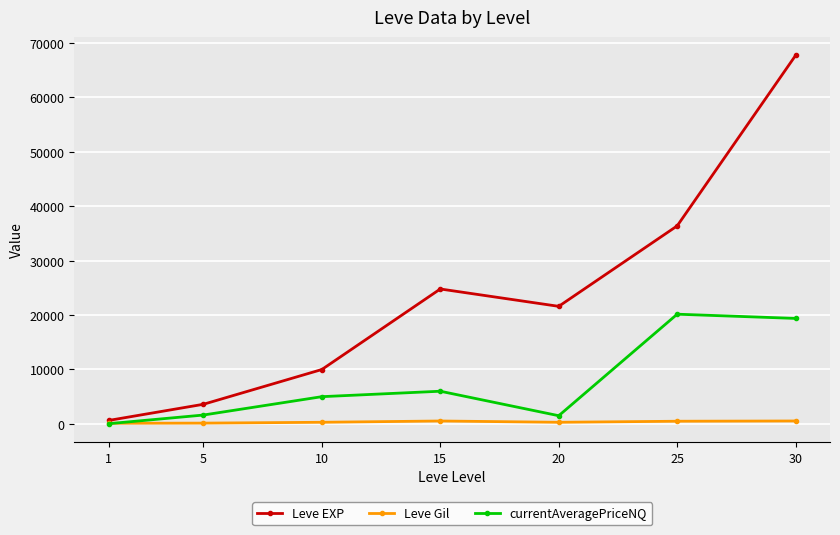

Rank the series by their maximum value, from highest to lowest.

Leve EXP, currentAveragePriceNQ, Leve Gil